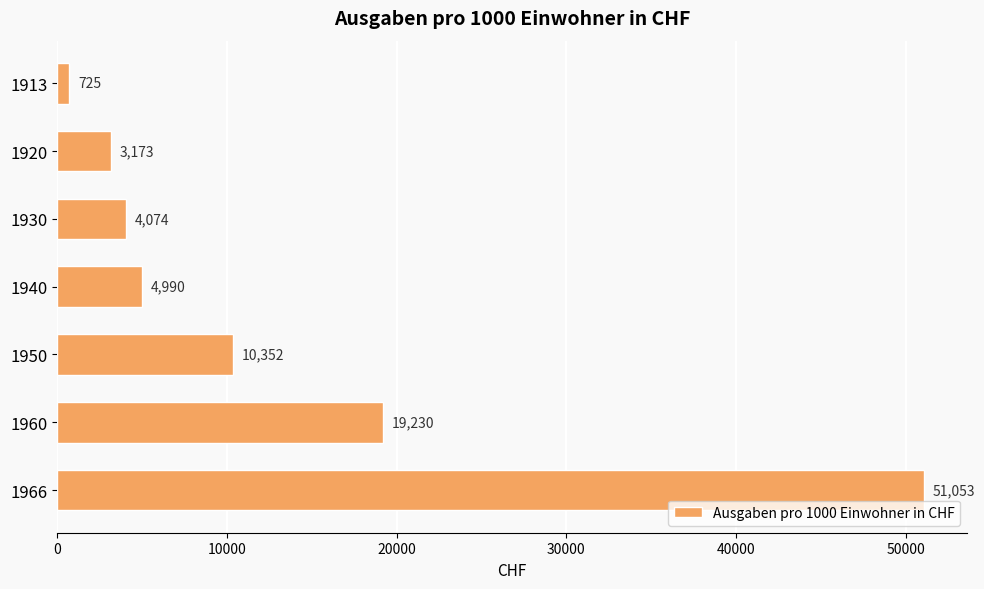

The chart shows a value of 10352 at 1950. True or false?

True